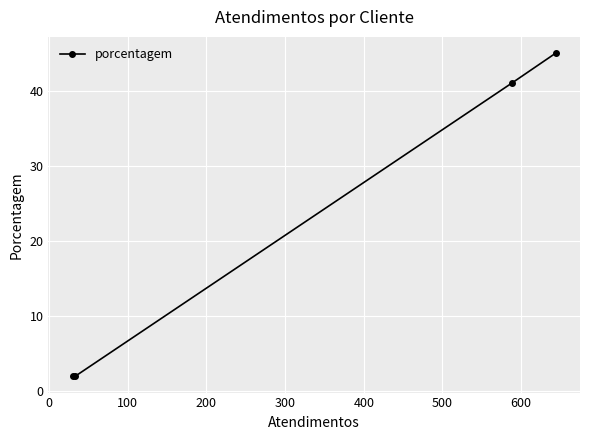

True or false: there are more than 2 points higher than both neighbors.

False